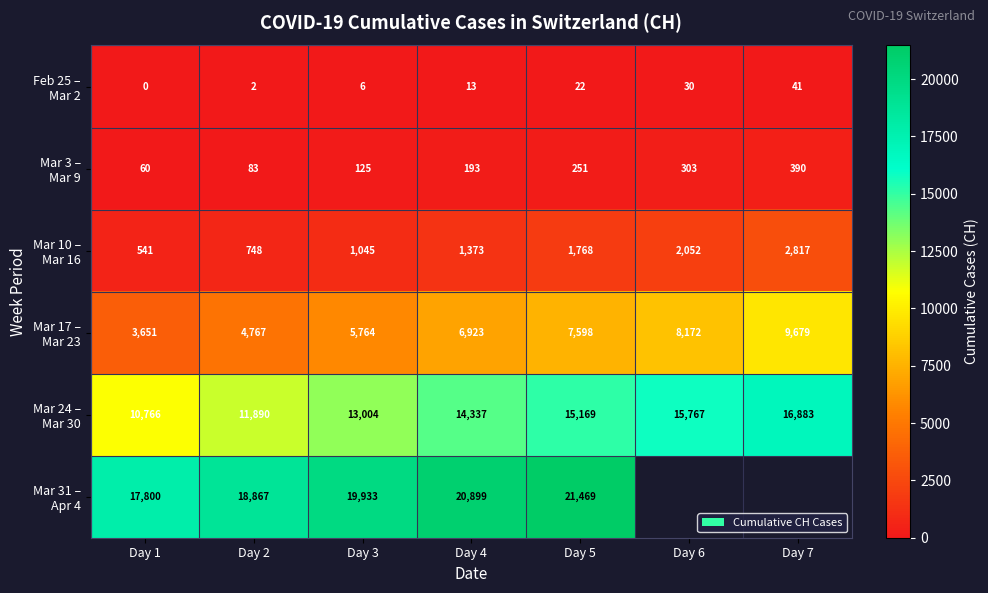

What is the difference between the highest and lowest values at Day 5?

21447